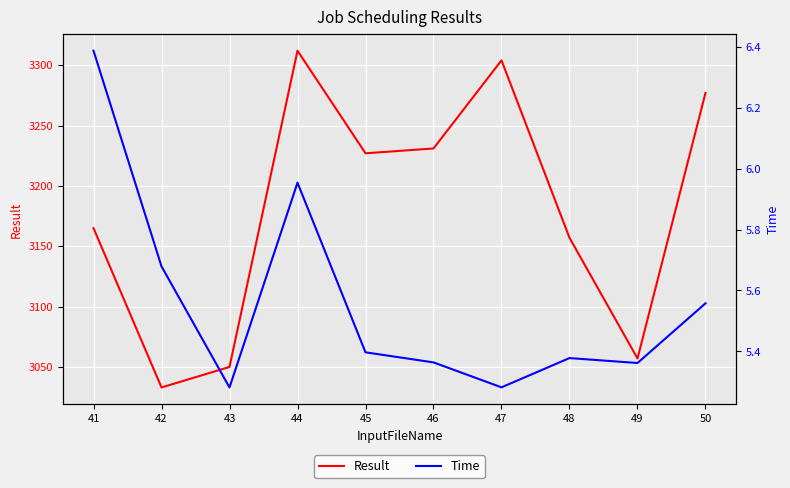

At how many categories does at least one series exceed 1806?

10